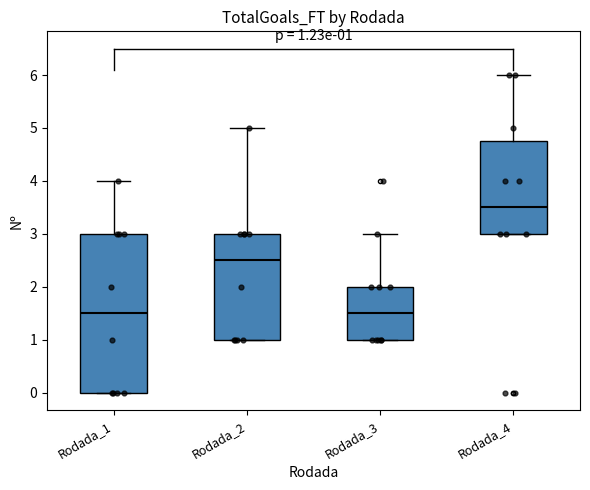

Which box is the tallest, from its lower edge to its upper edge?

Rodada_1